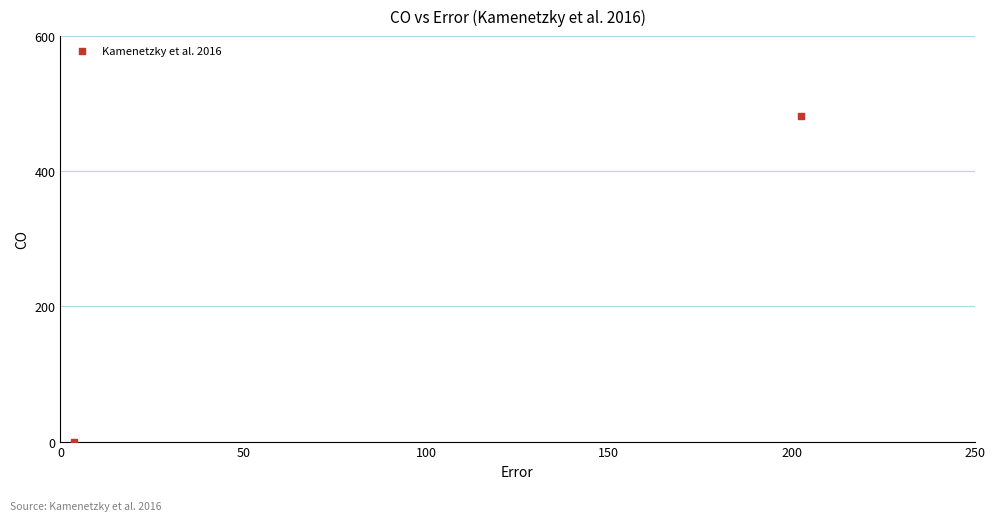

What is the range of Y values (max minus min)?

482